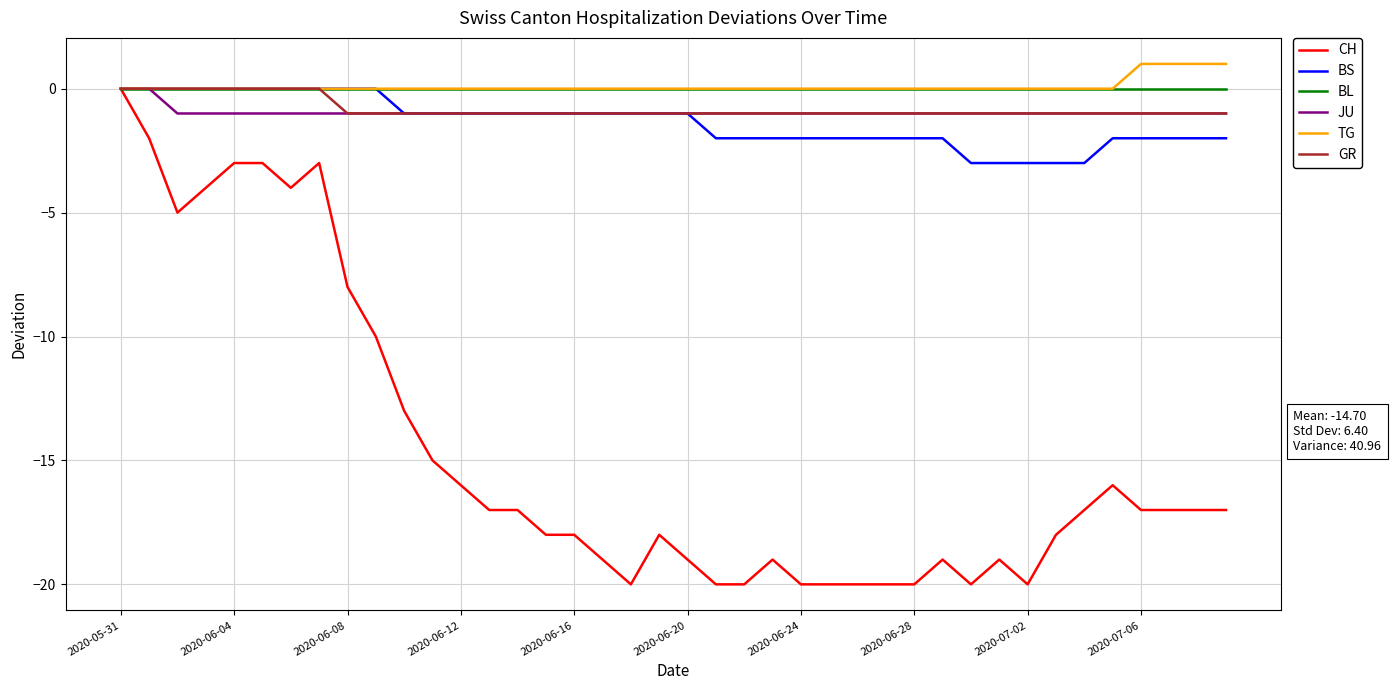

Which series has the widest spread of values?

CH